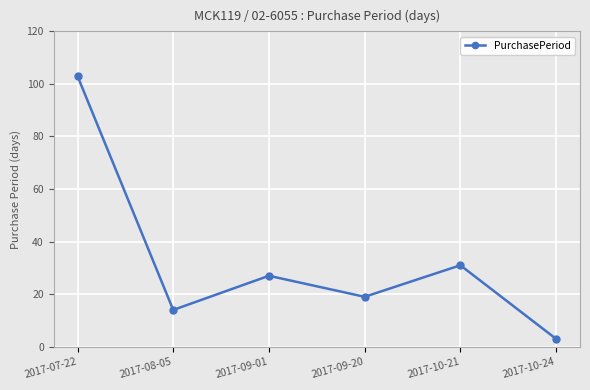

List the labels in order of value, largest first.

2017-07-22, 2017-10-21, 2017-09-01, 2017-09-20, 2017-08-05, 2017-10-24